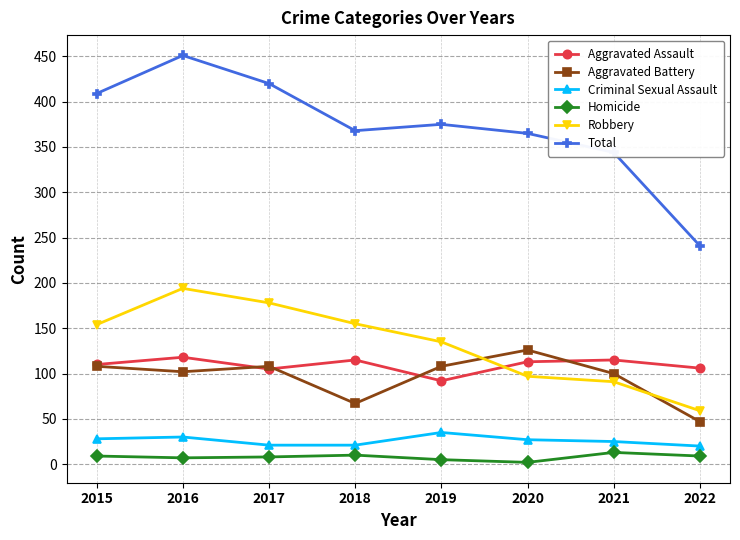

True or false: Total and Robbery cross at least once.

False